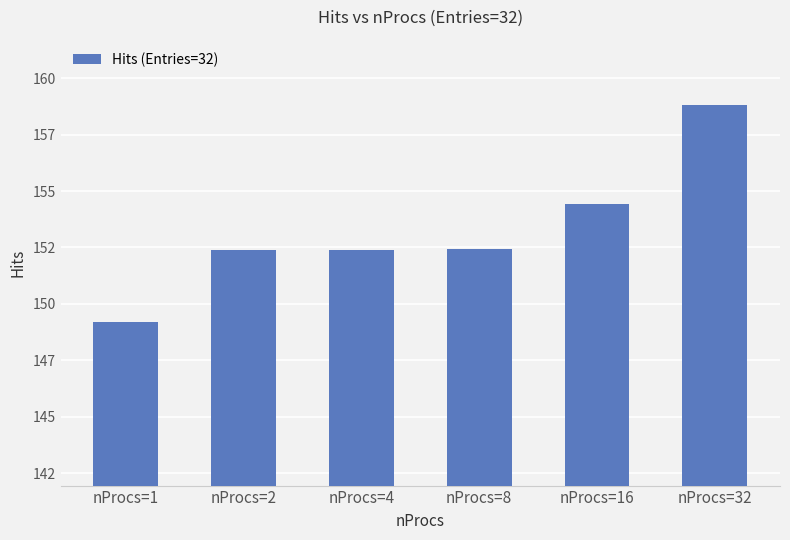

Reading right to left, transcribe all the data shown in this chart.

158813117	154417090	152453752	152397080	152395944	149179410